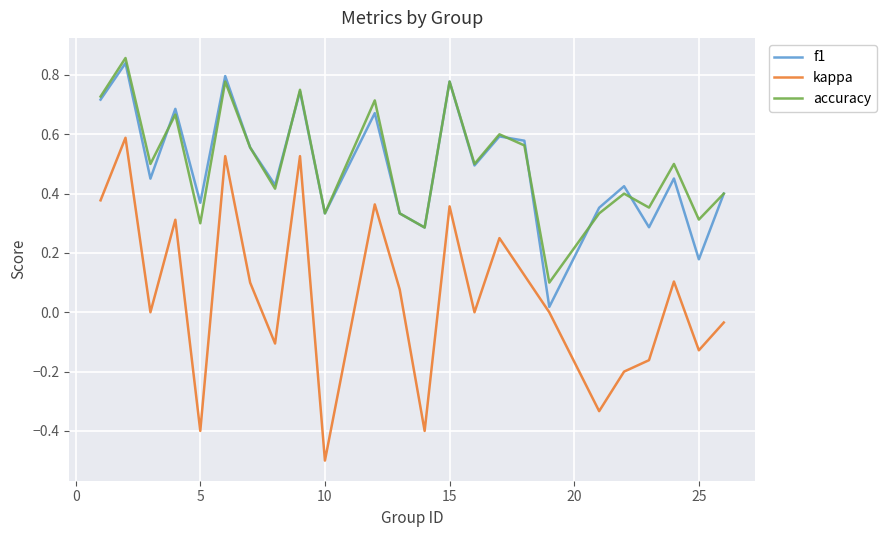

True or false: accuracy and kappa intersect in this chart.

False